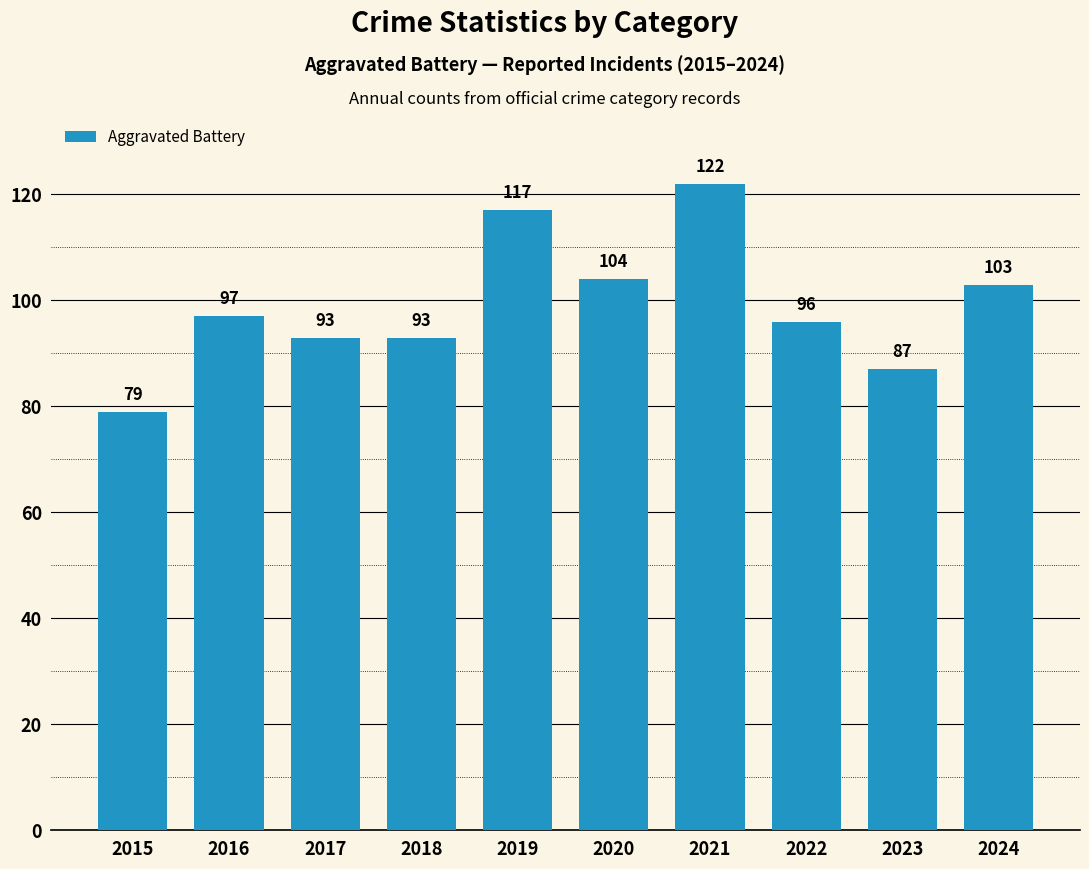

What is the difference between the maximum and second lowest values?

35